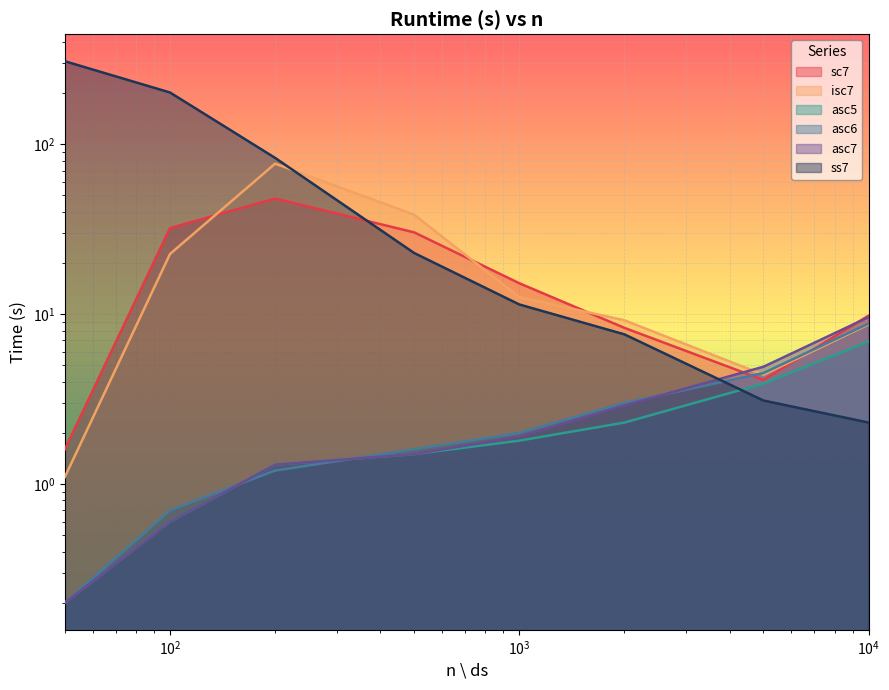

Does the chart display data point markers on the line(s)?

No